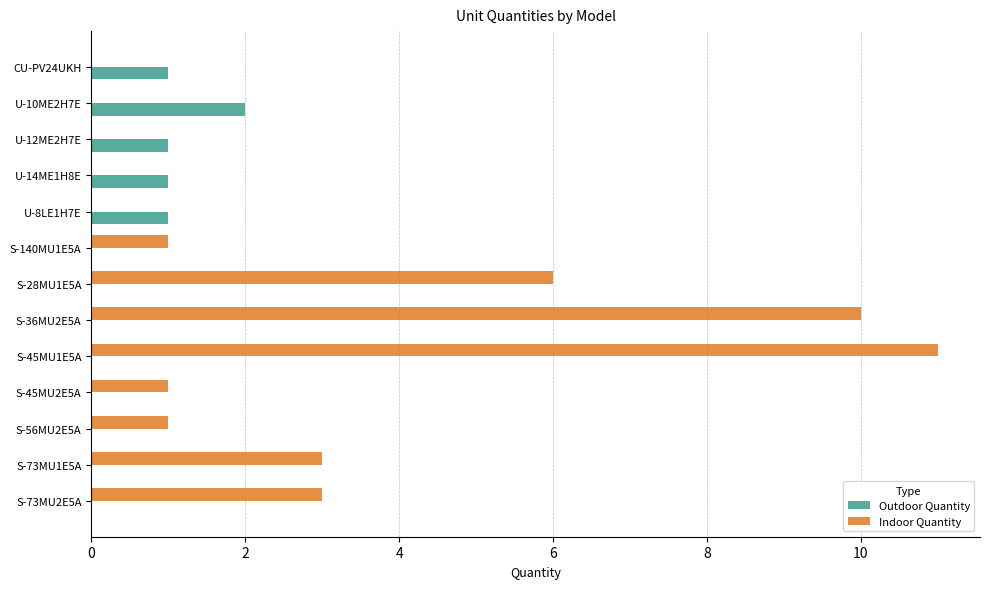

At which label does Outdoor Quantity reach its peak?

U-10ME2H7E